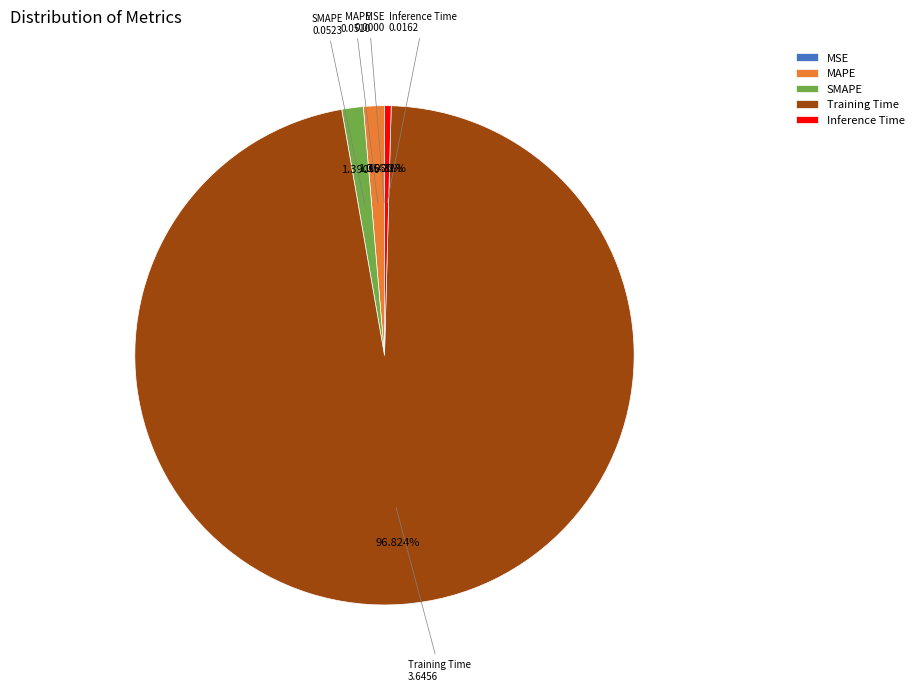

What is the largest slice in the pie chart?

Training Time